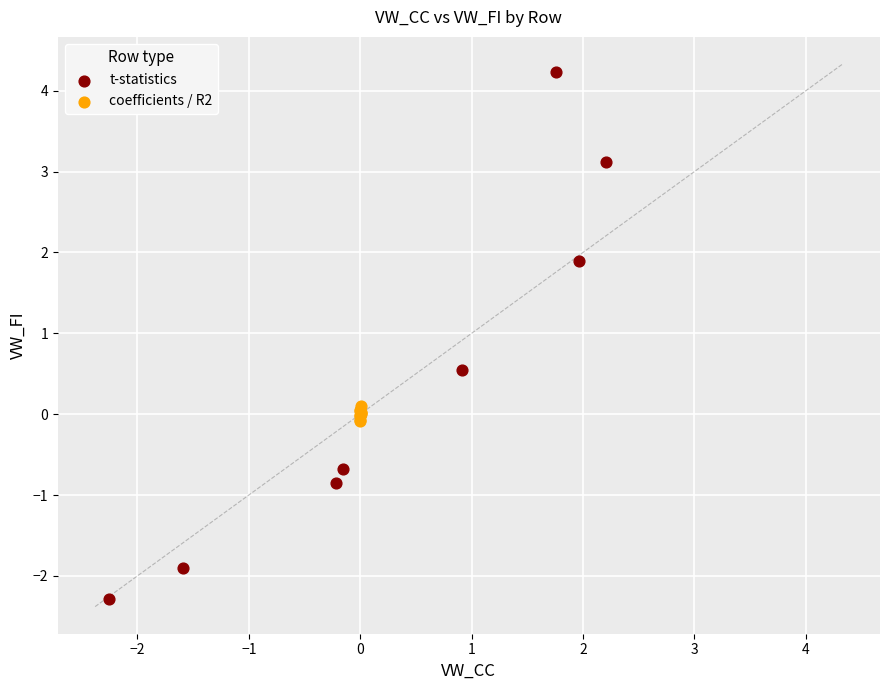

Which series contains the highest Y value?

t-statistics